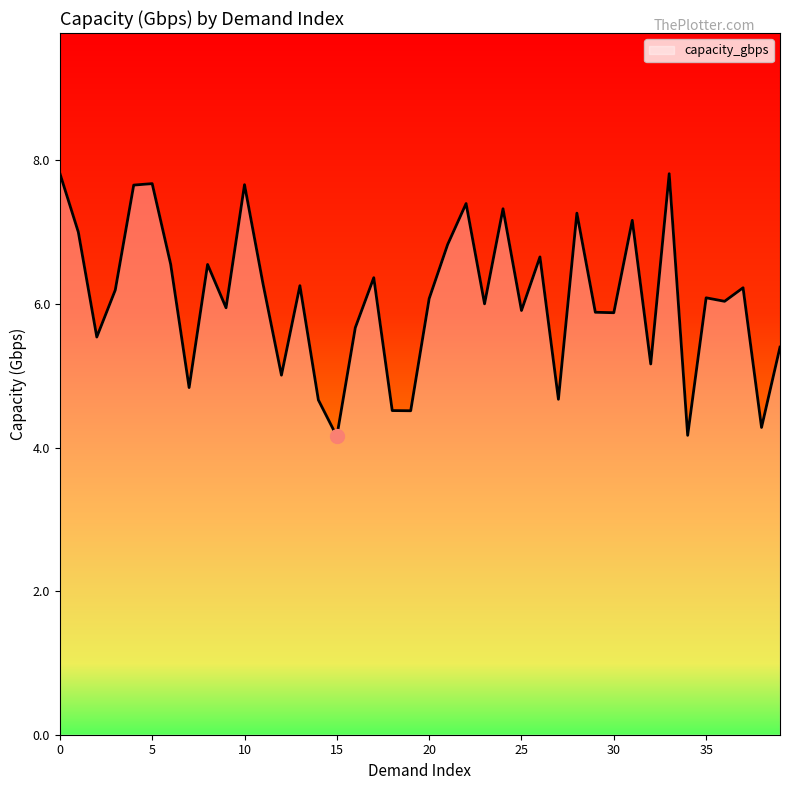

What is the smallest value displayed?

4.2